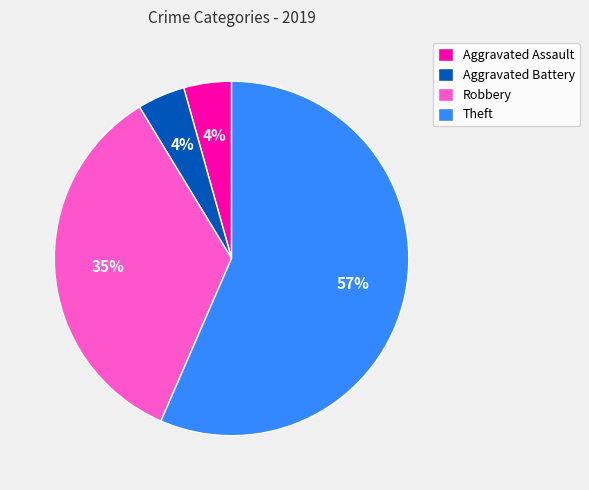

Is it true that Aggravated Assault is 12% of the pie?

False